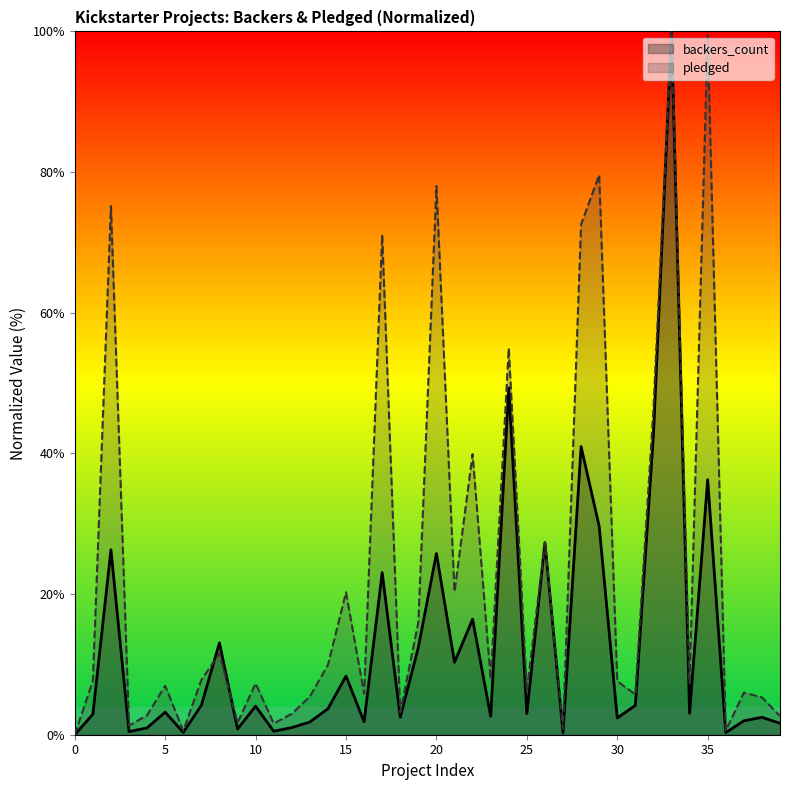

Count the number of categories in the chart.

40